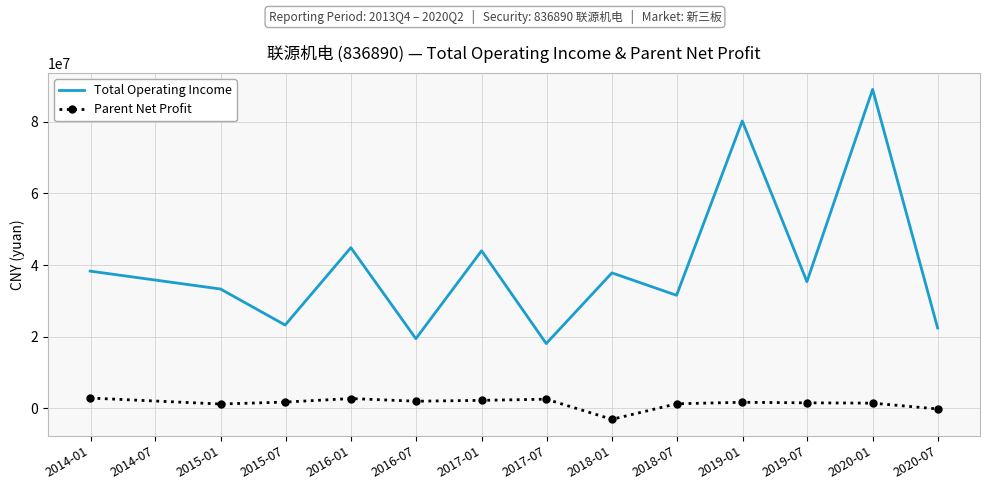

At how many categories does at least one series exceed 20748547?

11